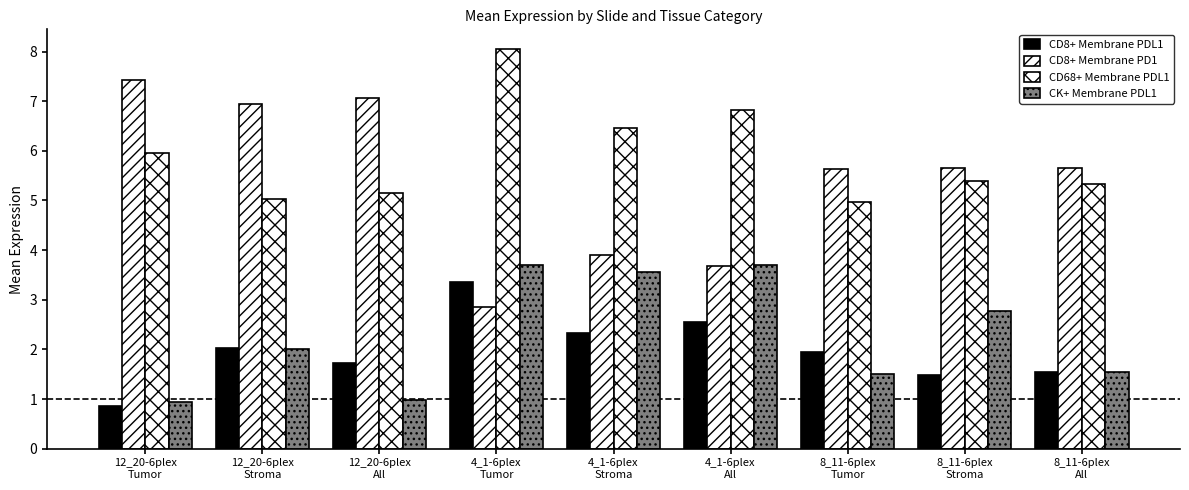

What is the value of the CD8+ Membrane PDL1 bar at the 5th from the left?

2.3